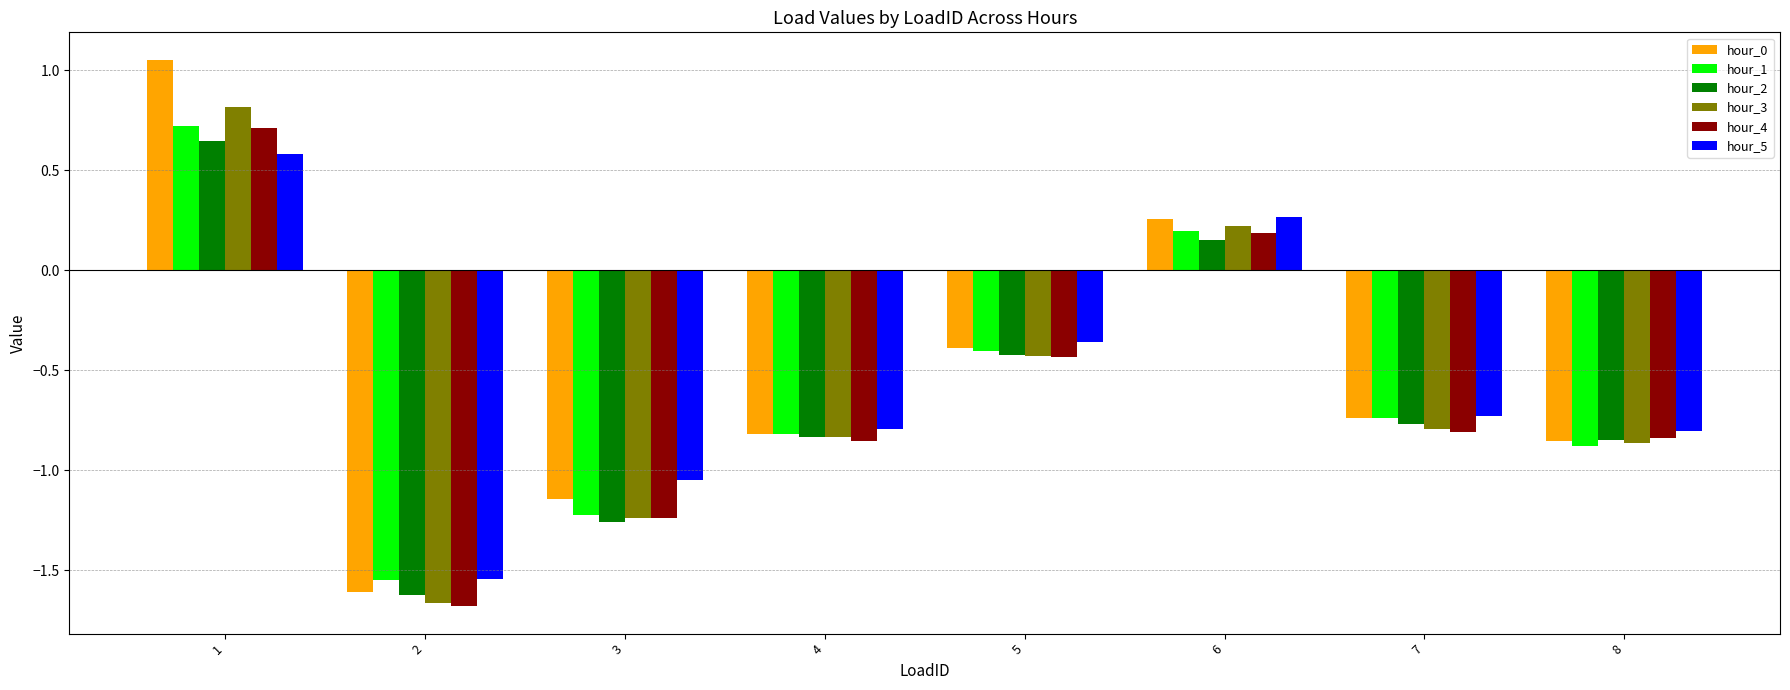

What is the sum of all hour_1 values?

-4.7